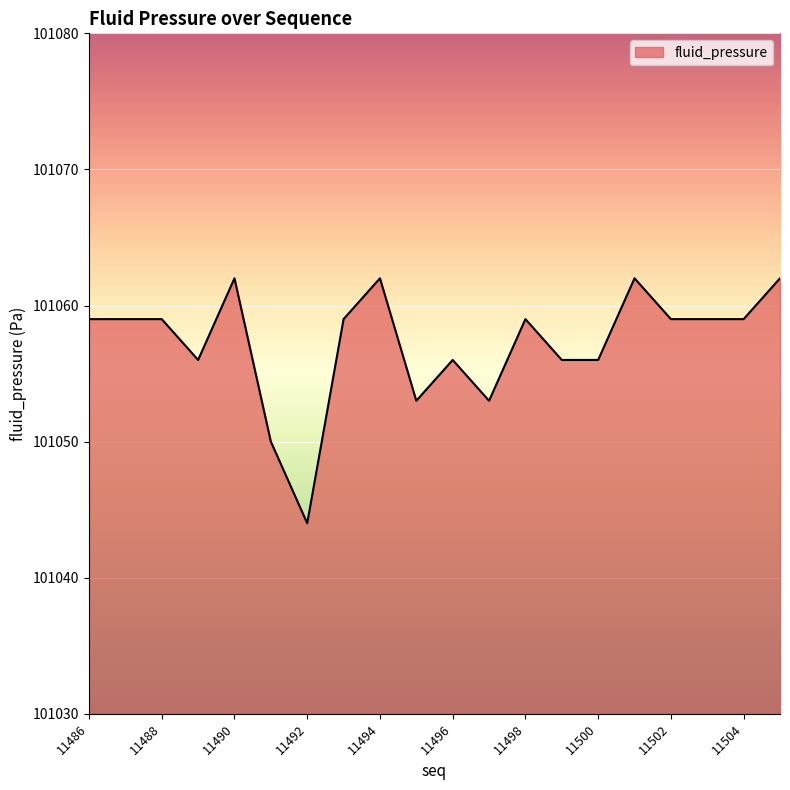

What is the maximum value shown in the chart?

101062